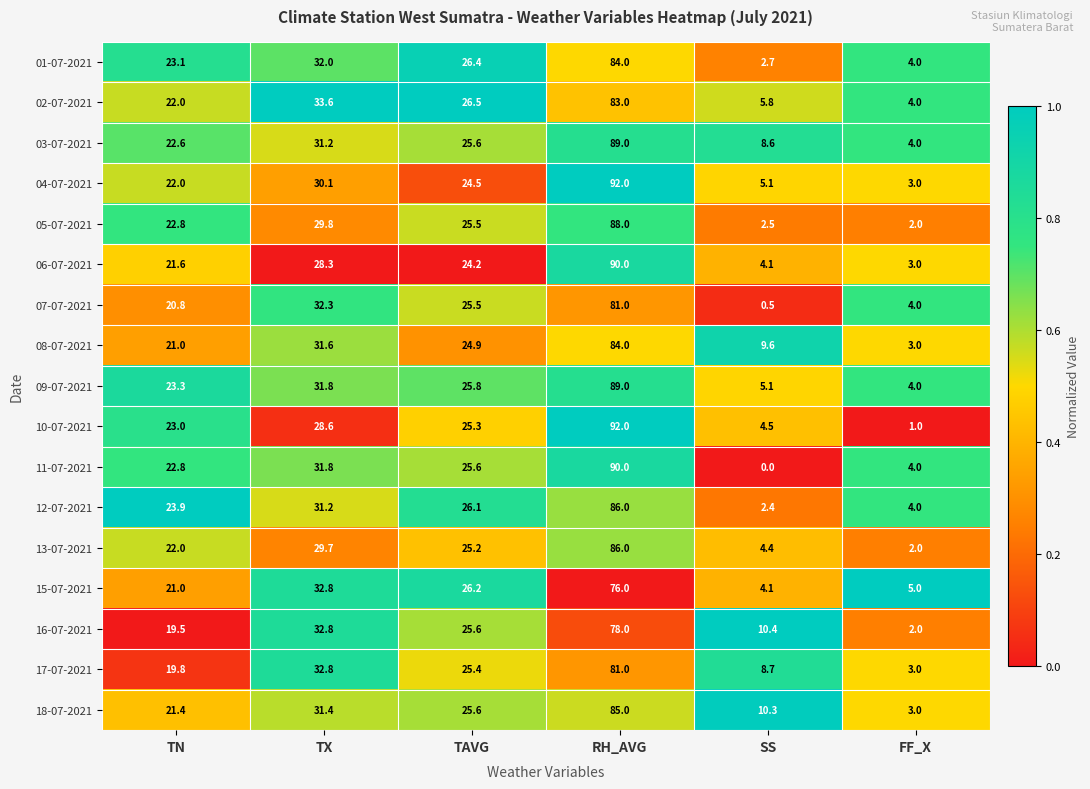

What is the spread (max minus min) of values at FF_X?

4.0